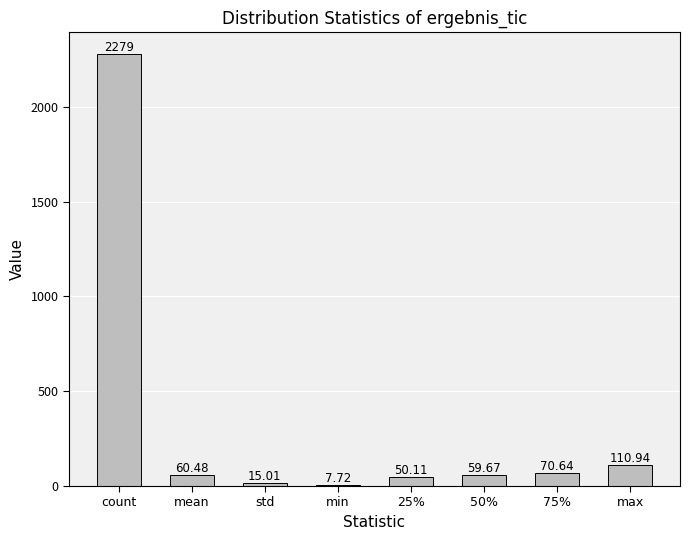

What is the label of the 6th bar from the left?

50%